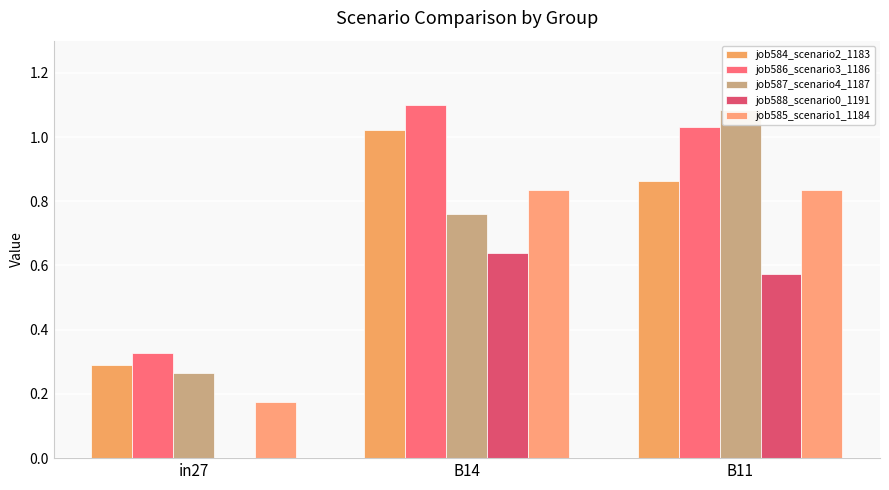

Read the job585_scenario1_1184 value at B11.

0.8